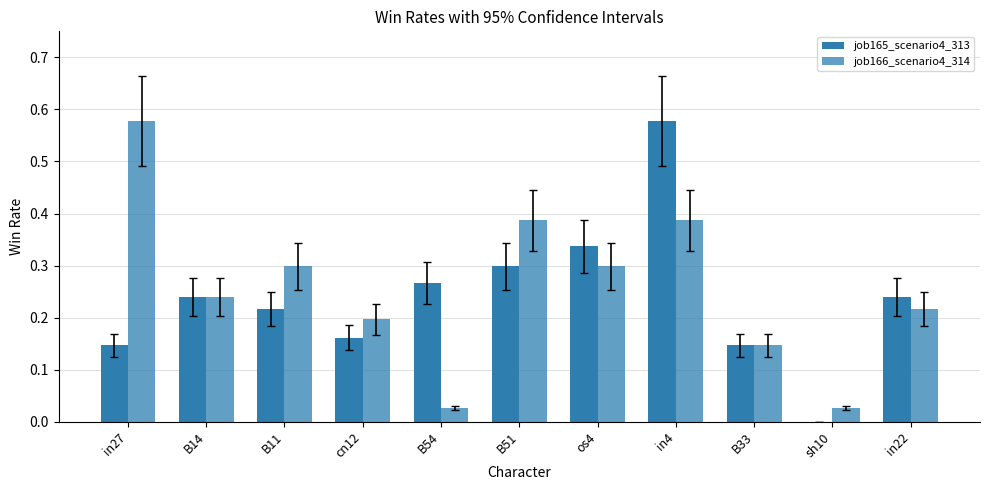

How many series are shown in this chart?

2